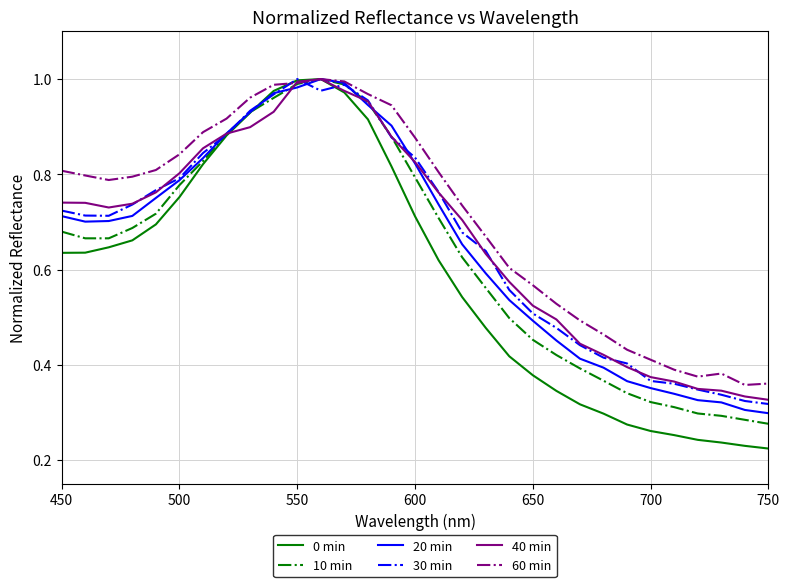

Which series has the largest range (max minus min)?

0 min